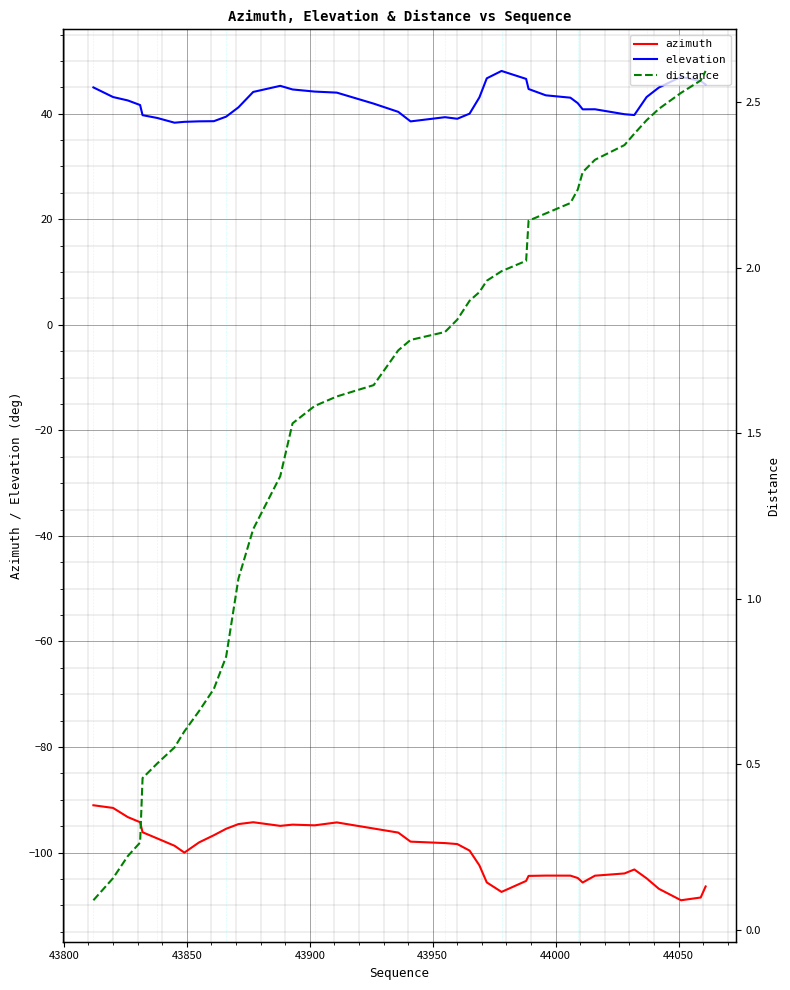

True or false: elevation and azimuth intersect in this chart.

False